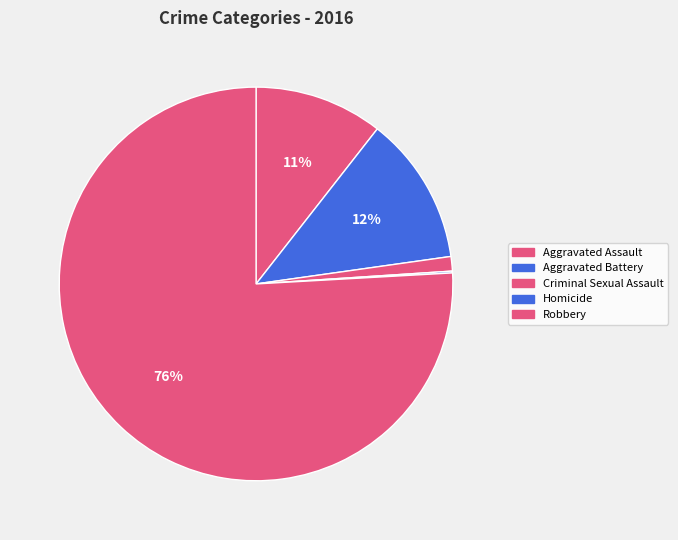

What is the smallest slice in the pie chart?

Homicide